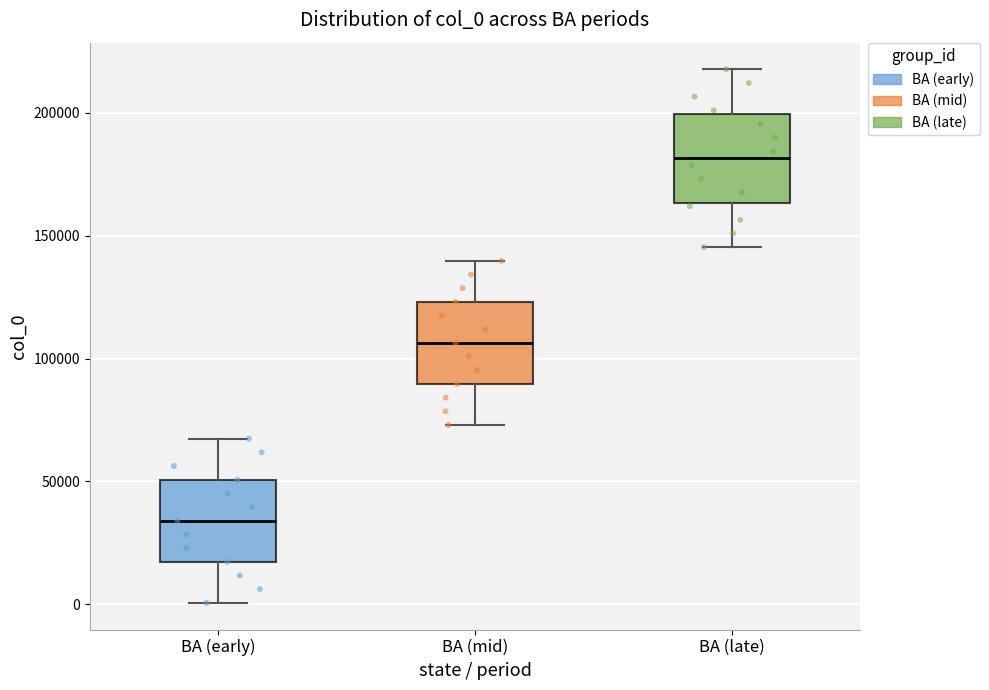

Reading left to right, read every box against the y-axis: the position of its median line, the range the box covers, and the ends of its whiskers. The values are not printed on the chart, so give them approximately, as read against the axis.

BA (early): median 35000, box 15000 to 50000, whiskers 0 to 65000
BA (mid): median 105000, box 90000 to 125000, whiskers 75000 to 140000
BA (late): median 180000, box 165000 to 200000, whiskers 145000 to 220000